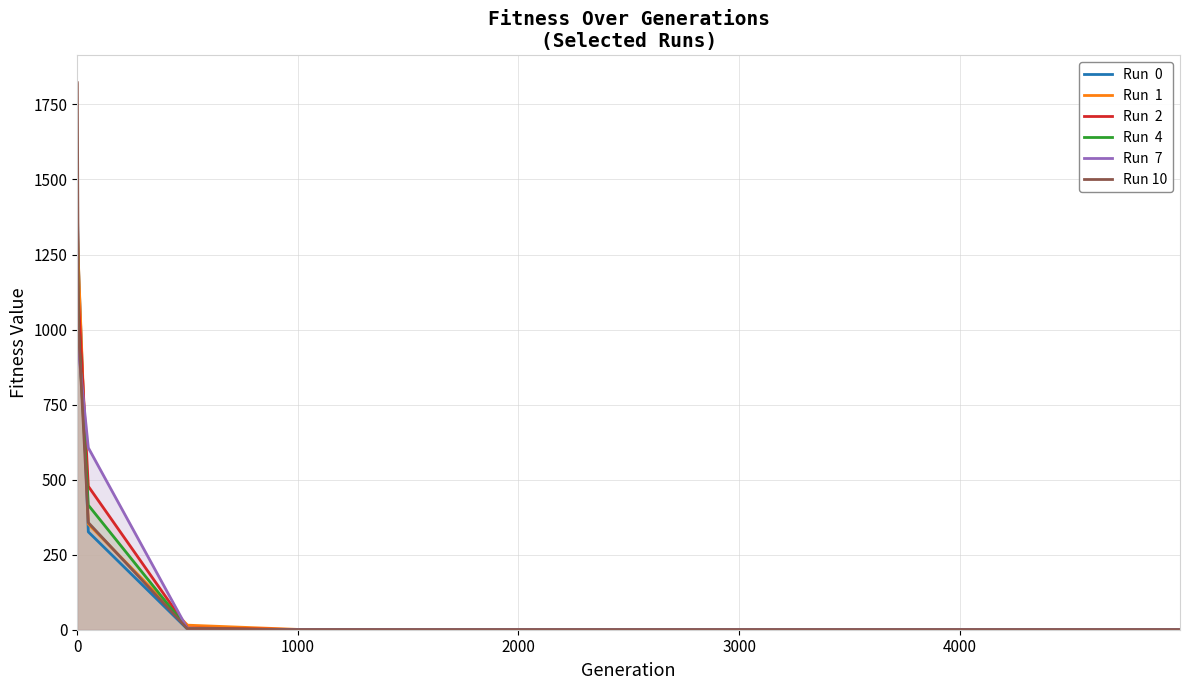

The Run  2 series shows 0.0 at 7. True or false?

False